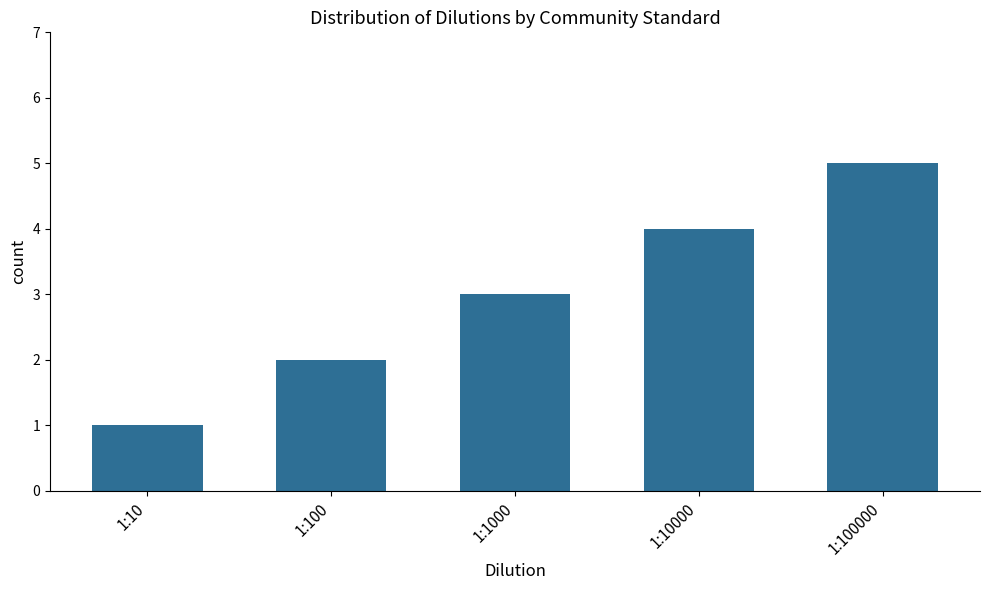

How many series are shown in this chart?

1